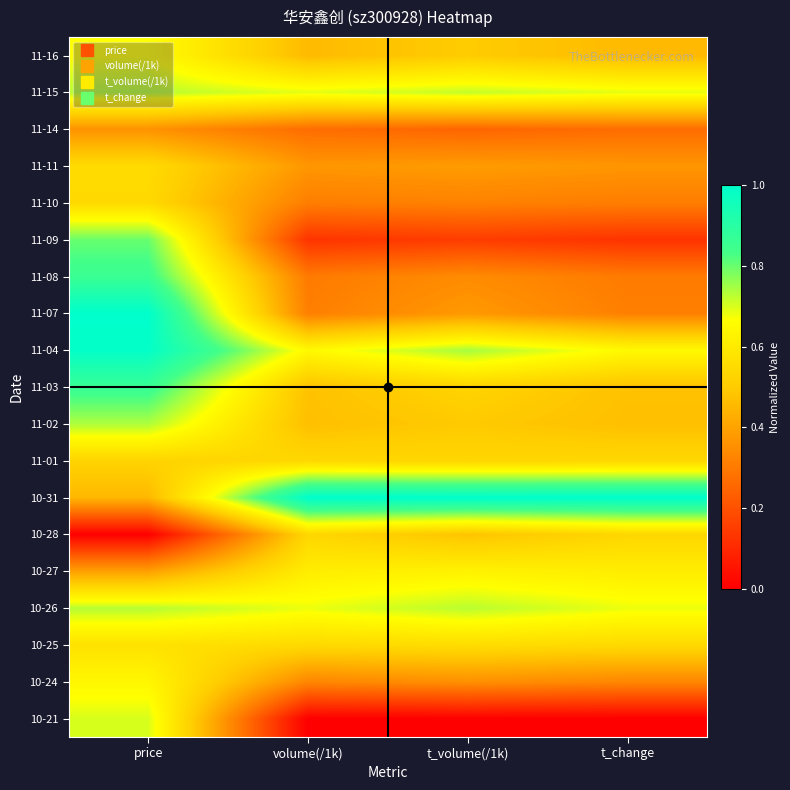

Reading left to right, list all the values displayed in this chart.

10-21: price=0.7	volume(/1k)=0.0	t_volume(/1k)=0.0	t_change=0.0
10-24: price=0.6	volume(/1k)=0.3	t_volume(/1k)=0.4	t_change=0.3
10-25: price=0.6	volume(/1k)=0.5	t_volume(/1k)=0.6	t_change=0.5
10-26: price=0.7	volume(/1k)=0.7	t_volume(/1k)=0.7	t_change=0.7
10-27: price=0.4	volume(/1k)=0.6	t_volume(/1k)=0.6	t_change=0.6
10-28: price=0.0	volume(/1k)=0.5	t_volume(/1k)=0.5	t_change=0.5
10-31: price=0.5	volume(/1k)=1.0	t_volume(/1k)=1.0	t_change=1.0
11-01: price=0.5	volume(/1k)=0.5	t_volume(/1k)=0.5	t_change=0.5
11-02: price=0.7	volume(/1k)=0.5	t_volume(/1k)=0.5	t_change=0.5
11-03: price=0.9	volume(/1k)=0.5	t_volume(/1k)=0.5	t_change=0.5
11-04: price=1.0	volume(/1k)=0.6	t_volume(/1k)=0.7	t_change=0.6
11-07: price=1.0	volume(/1k)=0.3	t_volume(/1k)=0.4	t_change=0.3
11-08: price=0.9	volume(/1k)=0.3	t_volume(/1k)=0.3	t_change=0.3
11-09: price=0.8	volume(/1k)=0.1	t_volume(/1k)=0.1	t_change=0.1
11-10: price=0.5	volume(/1k)=0.3	t_volume(/1k)=0.3	t_change=0.3
11-11: price=0.5	volume(/1k)=0.4	t_volume(/1k)=0.4	t_change=0.4
11-14: price=0.4	volume(/1k)=0.3	t_volume(/1k)=0.2	t_change=0.3
11-15: price=0.7	volume(/1k)=0.7	t_volume(/1k)=0.7	t_change=0.7
11-16: price=0.7	volume(/1k)=0.5	t_volume(/1k)=0.5	t_change=0.5